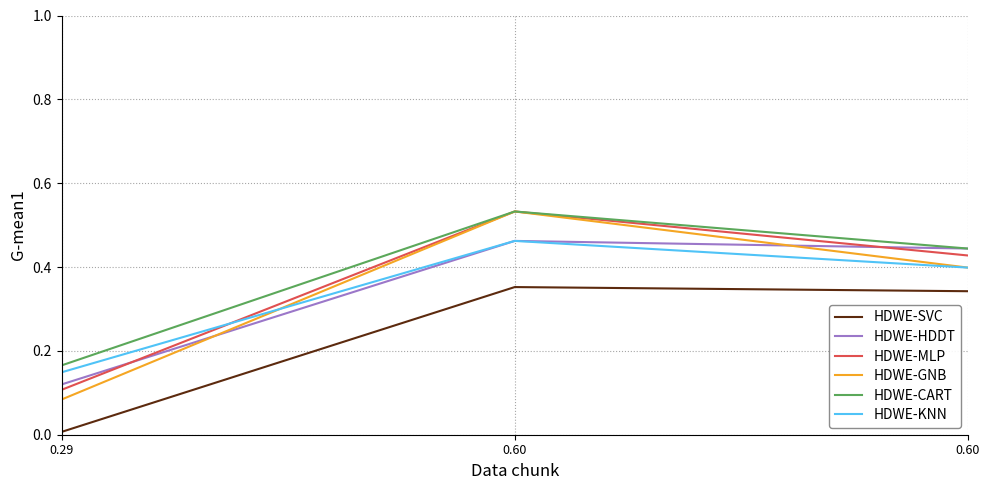

What is the value of the HDWE-MLP point at the 1st from the left?

0.1